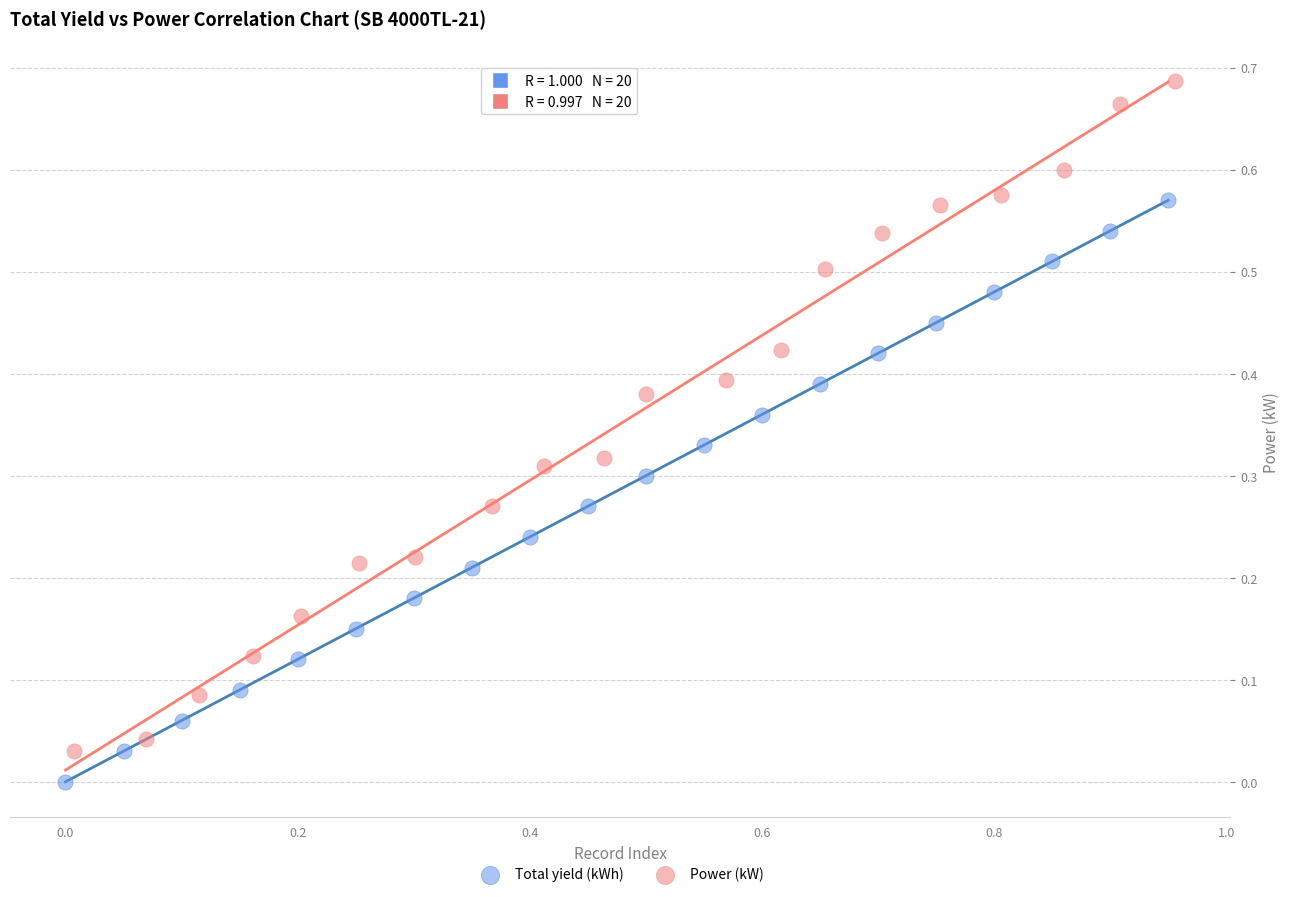

Which series reaches the maximum Y coordinate?

Power (kW)